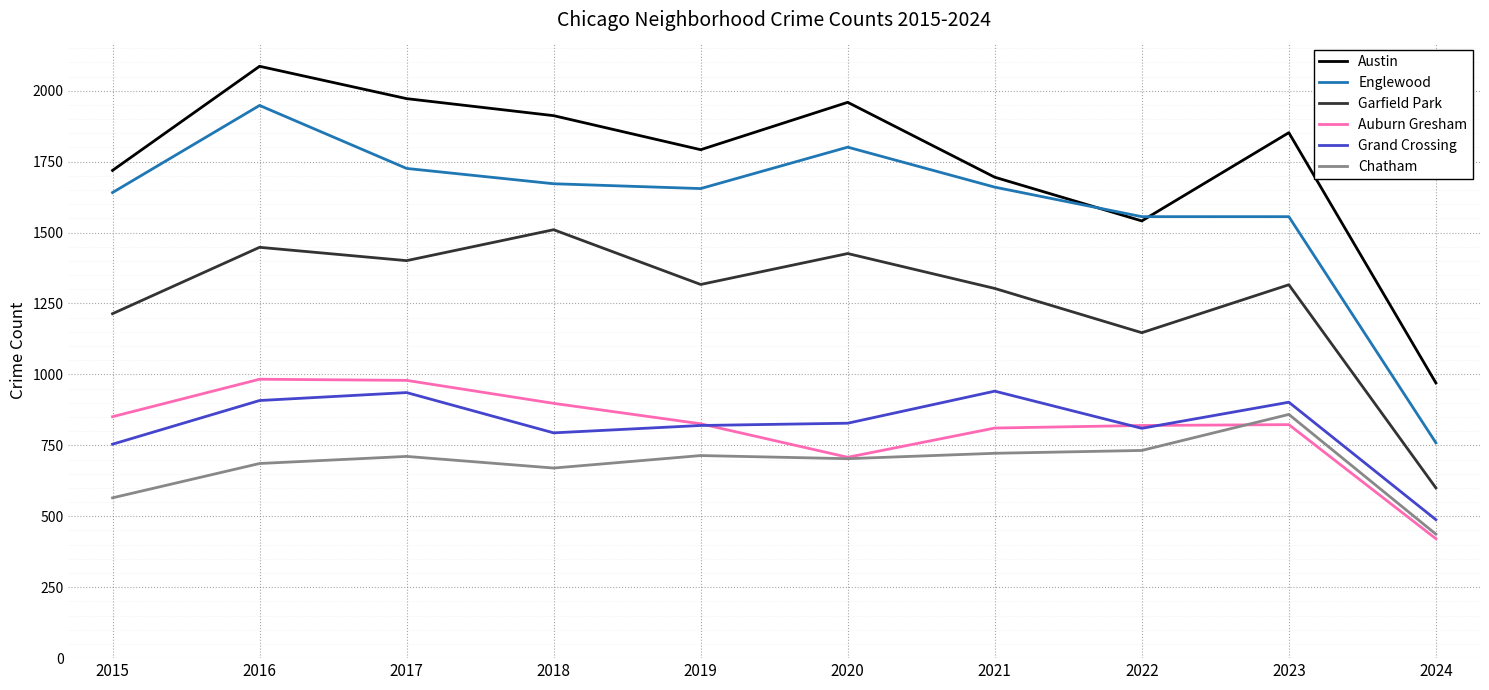

Is the value of Englewood at 2023 greater than the value of Grand Crossing at 2019?

Yes